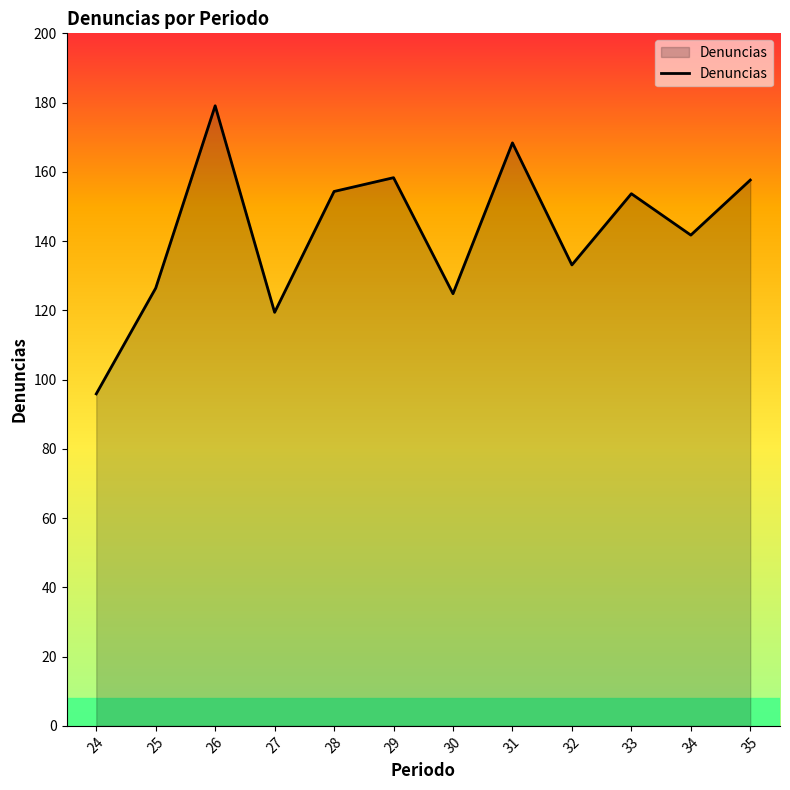

What is the change in value from 33 to 34?

-12.0